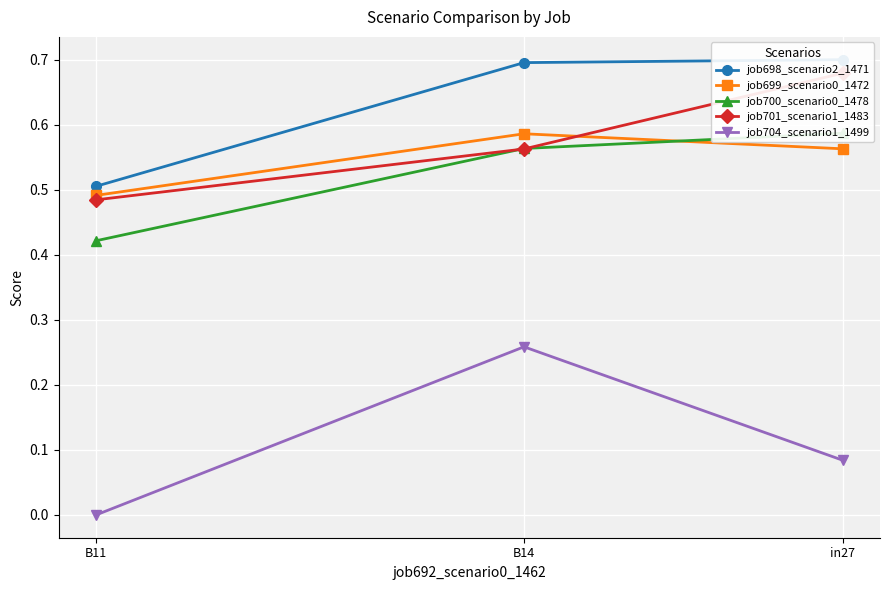

Which series has the largest range (max minus min)?

job704_scenario1_1499